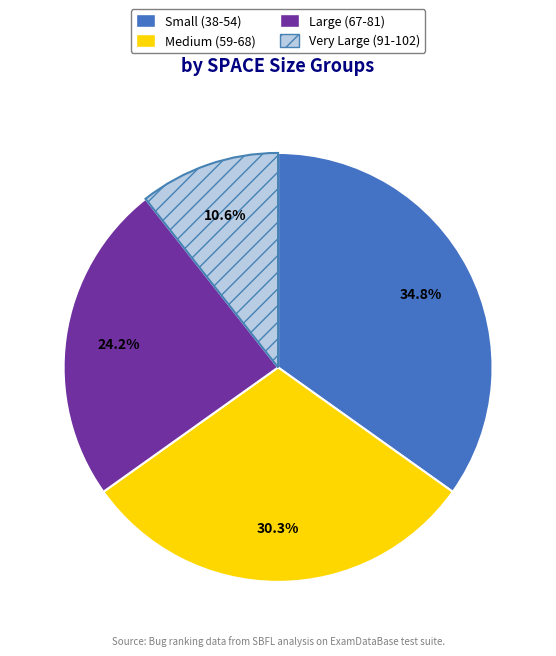

To the nearest percent, what is the average slice percentage?

25%